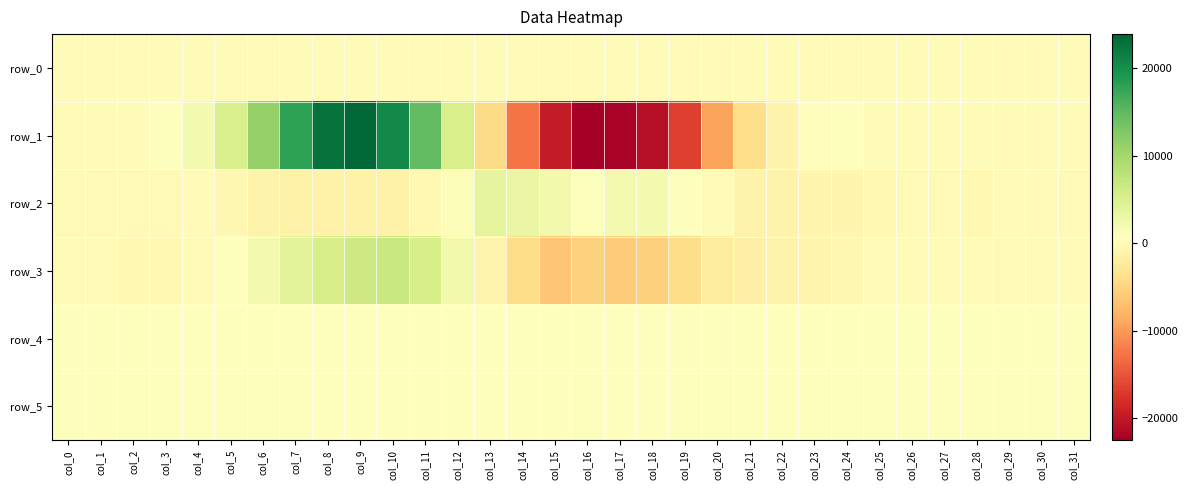

The value of row_4 at col_21 is 325.1. True or false?

False